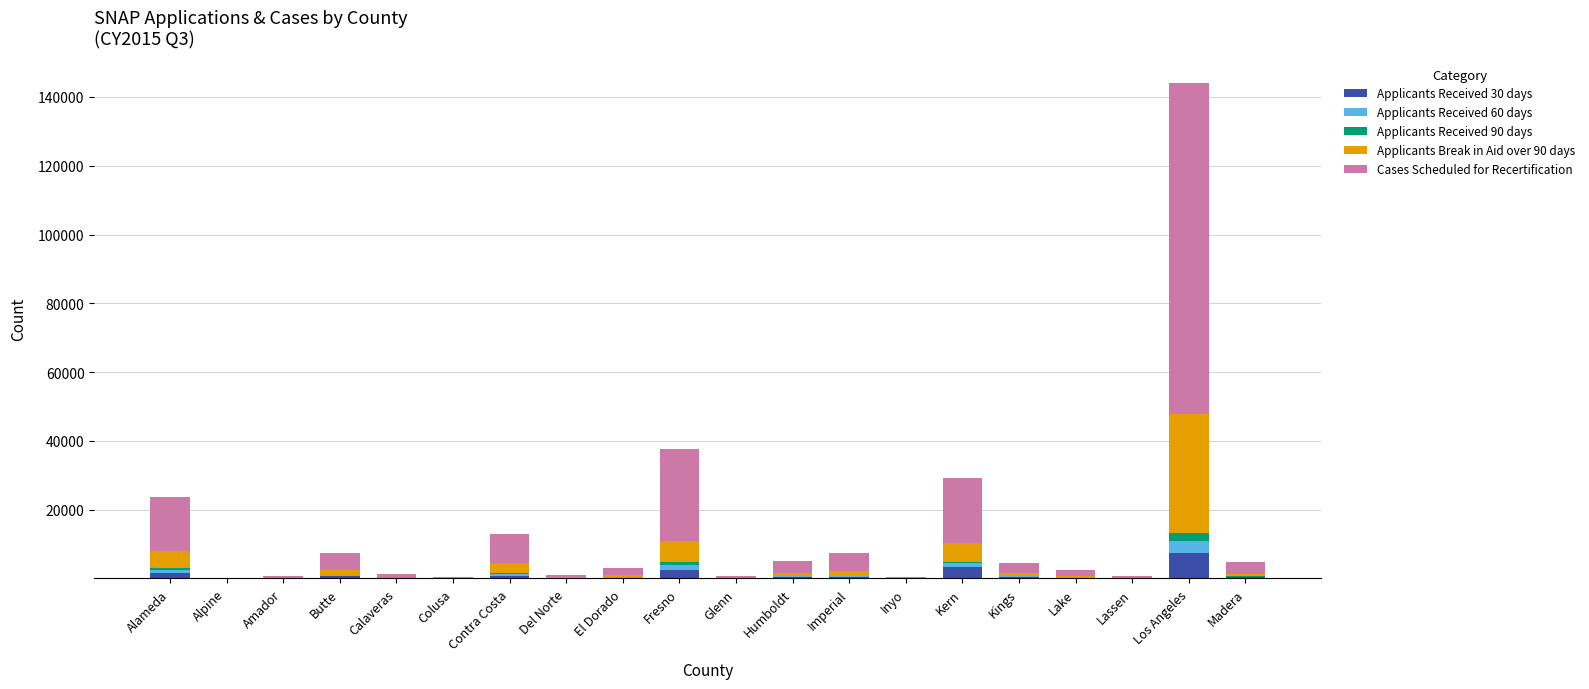

At which label does Applicants Received 30 days reach its peak?

Los Angeles